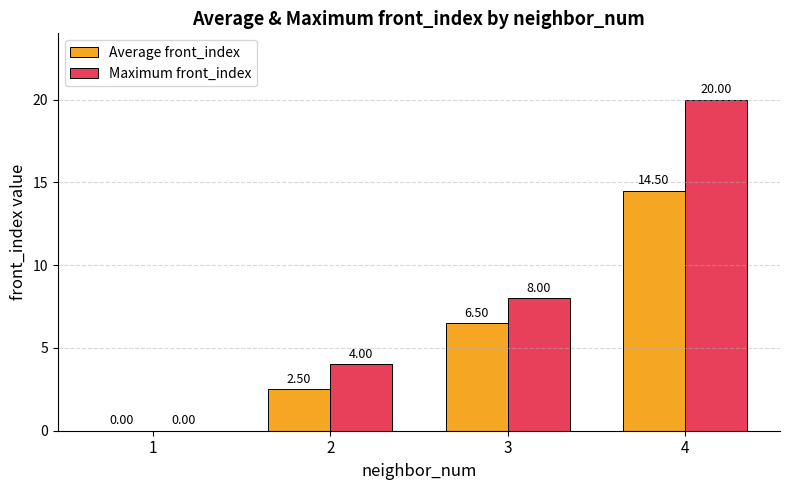

Reading left to right, what are all the values shown in this chart?

Average front_index: 1=0.0	2=2.5	3=6.5	4=14.5
Maximum front_index: 1=0.0	2=4.0	3=8.0	4=20.0